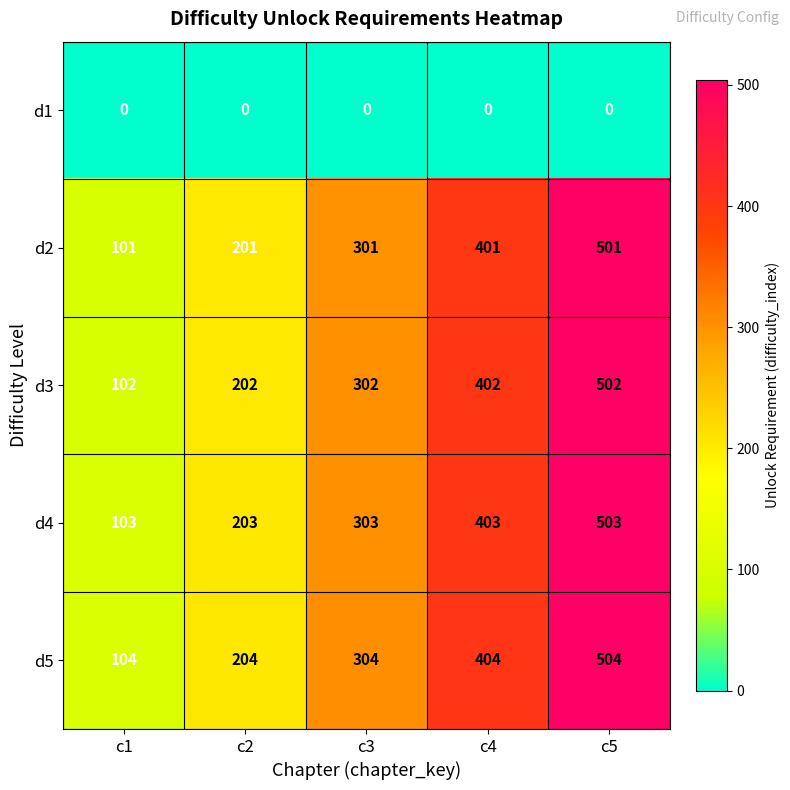

How many d3 values are between 202 and 402?

3